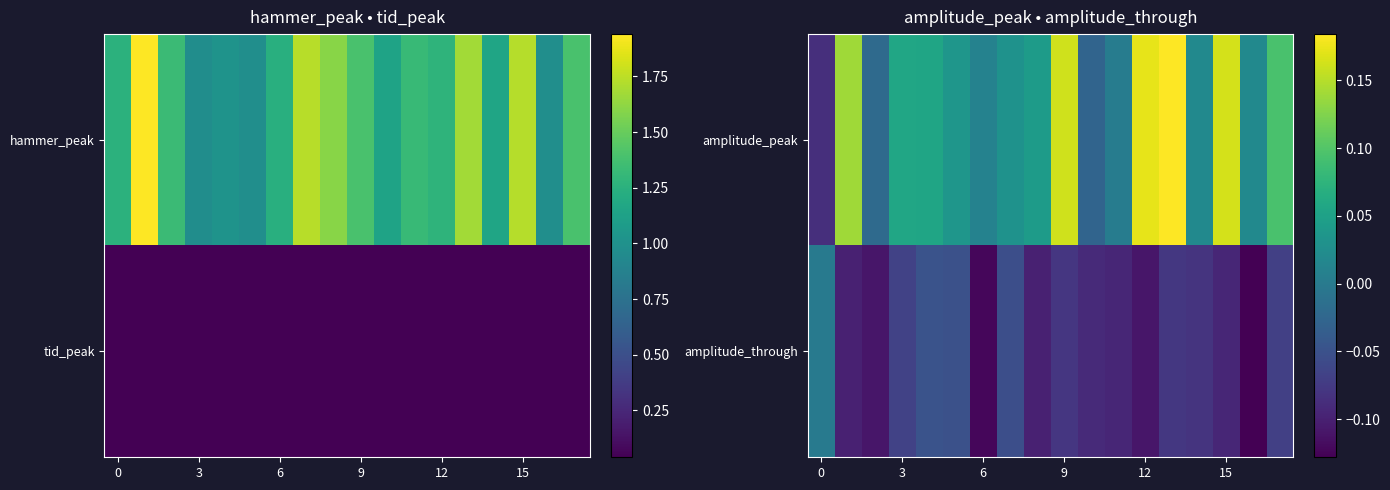

Rank the series by their average value, from highest to lowest.

amplitude_peak, amplitude_through